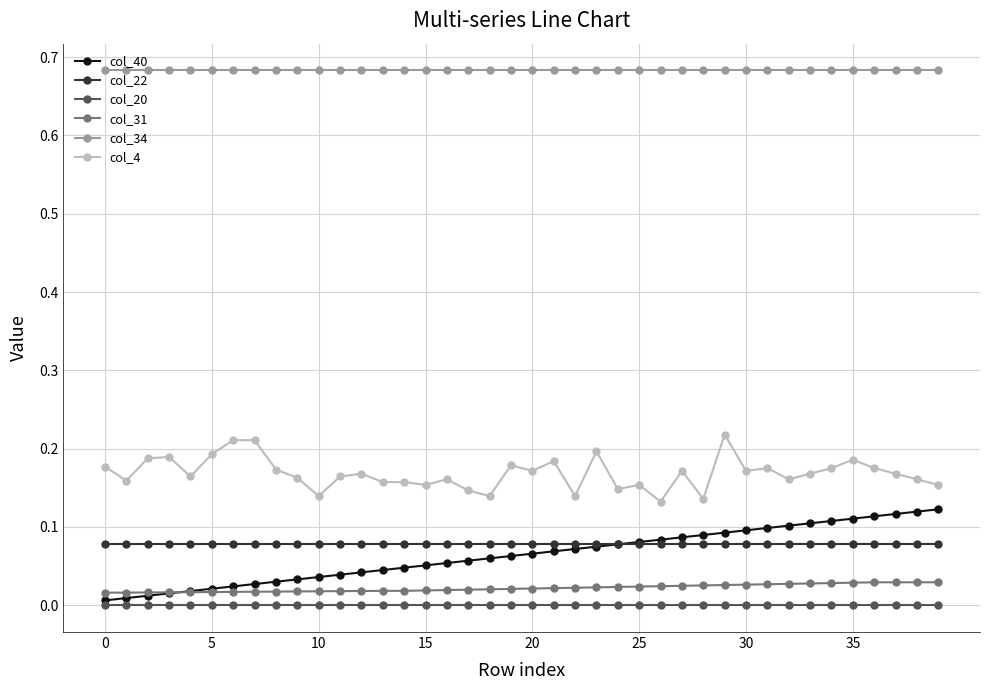

True or false: col_40 and col_31 cross at least once.

True